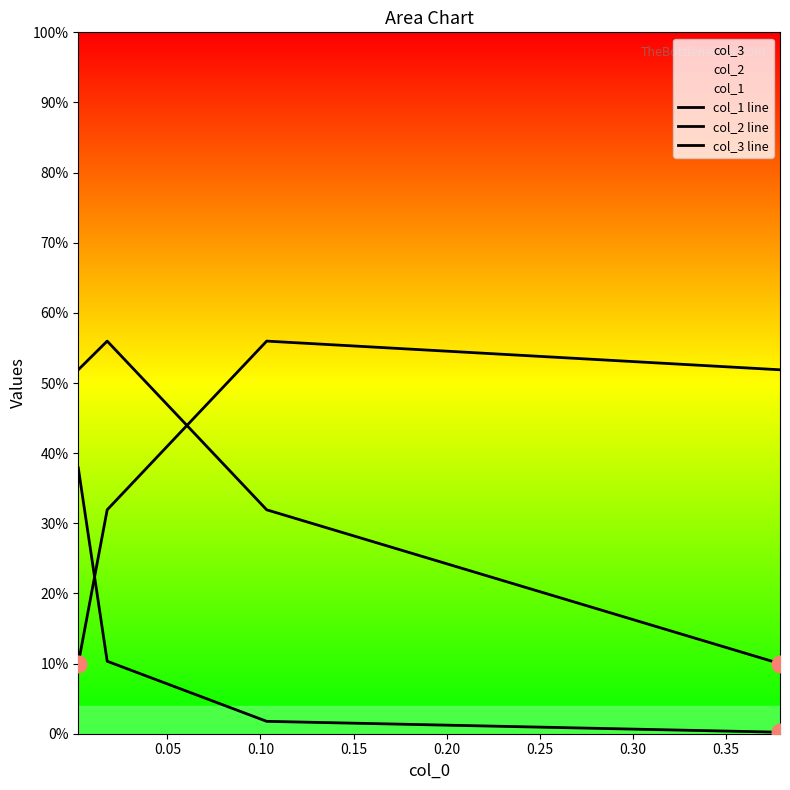

What is the maximum value shown in the chart?

0.6